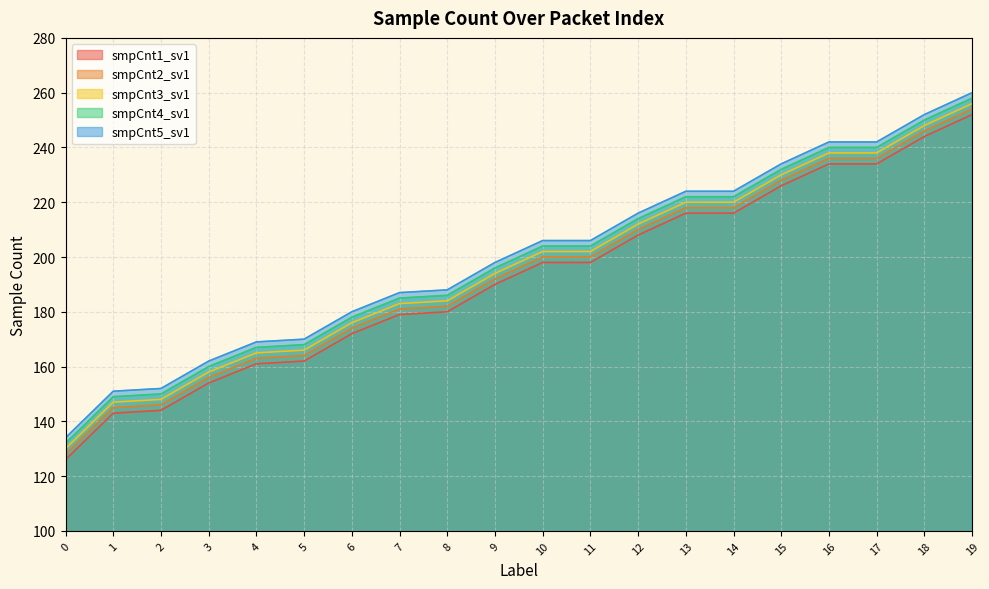

True or false: smpCnt3_sv1 has more than 1 interior local peaks.

False